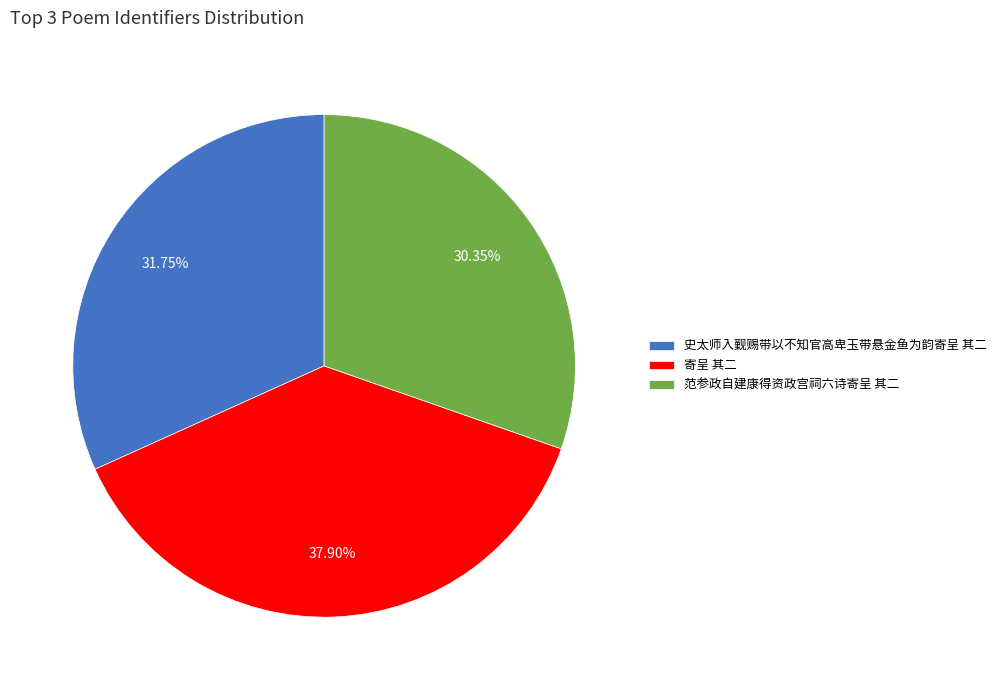

Count the number of slices in the pie.

3